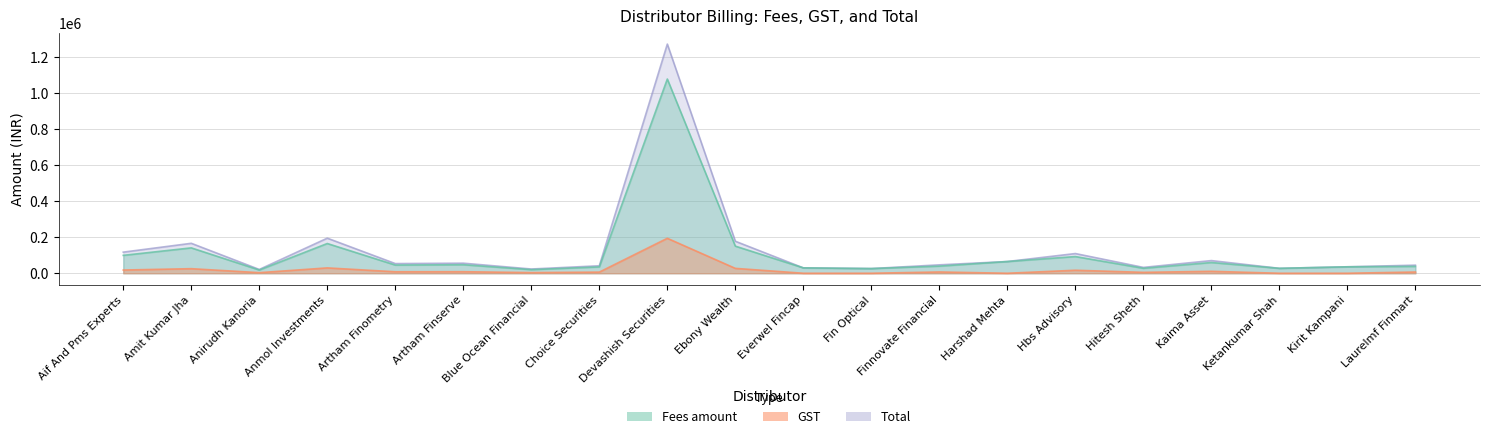

What is the average value of the Total series?

130356.5